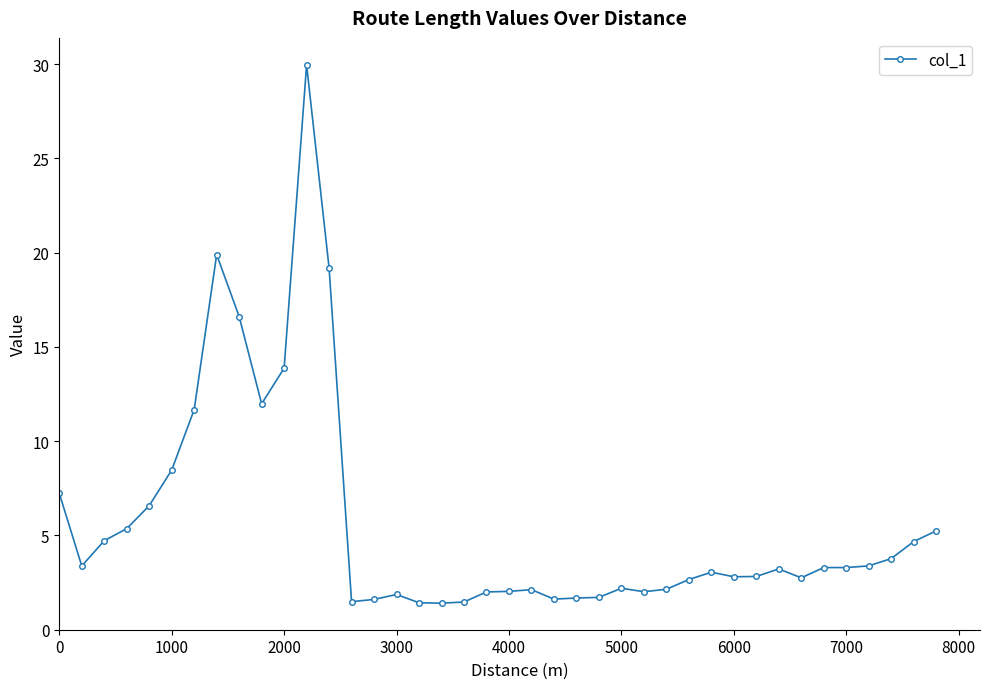

What is the difference between the maximum and second lowest values?

28.5